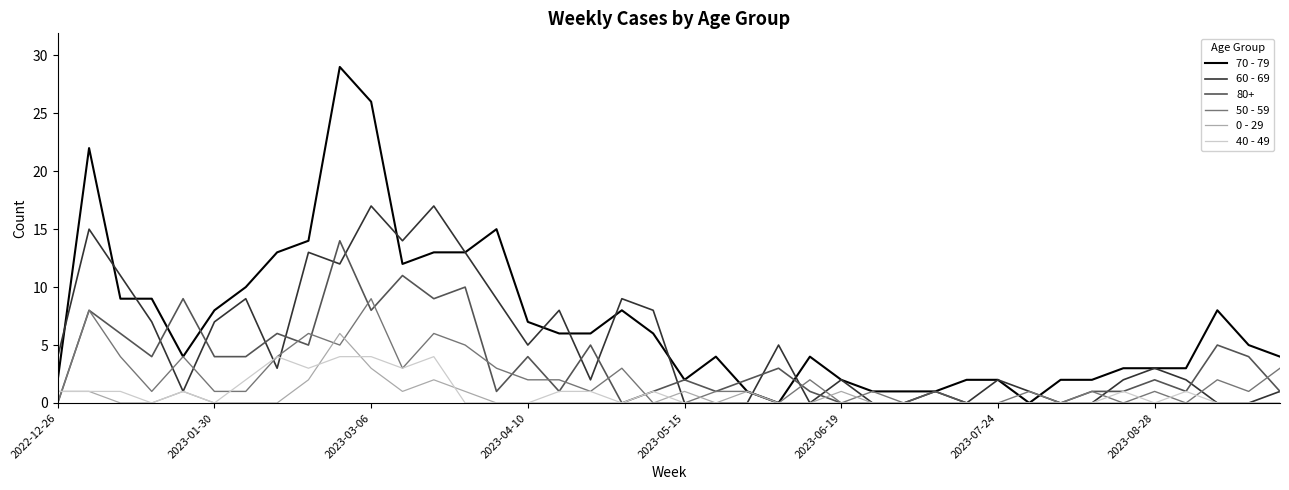

Which series has the largest total across all categories?

70 - 79